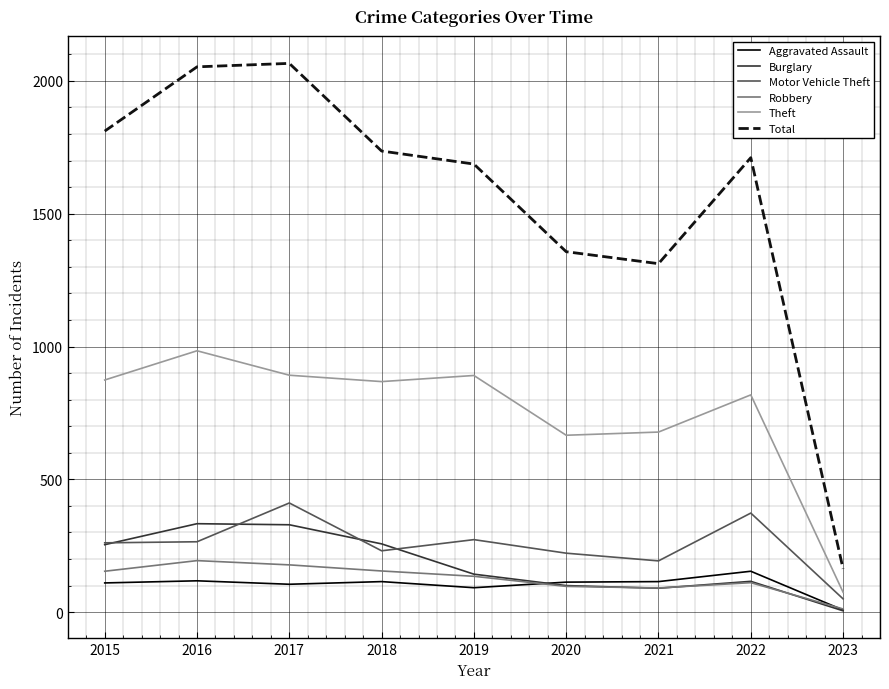

Is it true that Motor Vehicle Theft equals 231 at 2018?

True